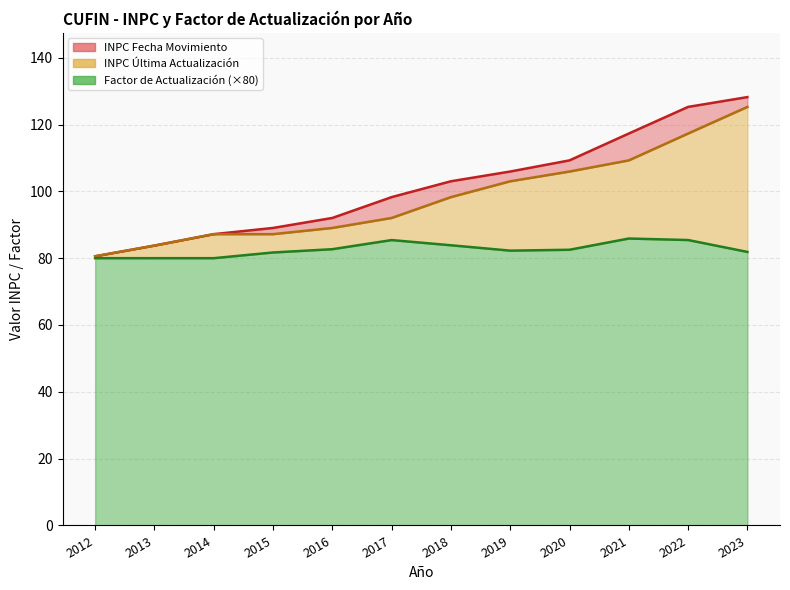

True or false: INPC Fecha Movimiento and INPC Última Actualización cross at least once.

False